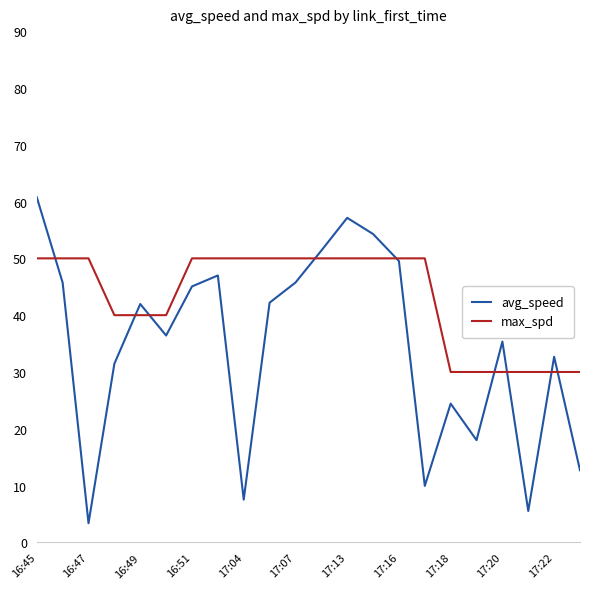

How many lines are shown in the chart?

2